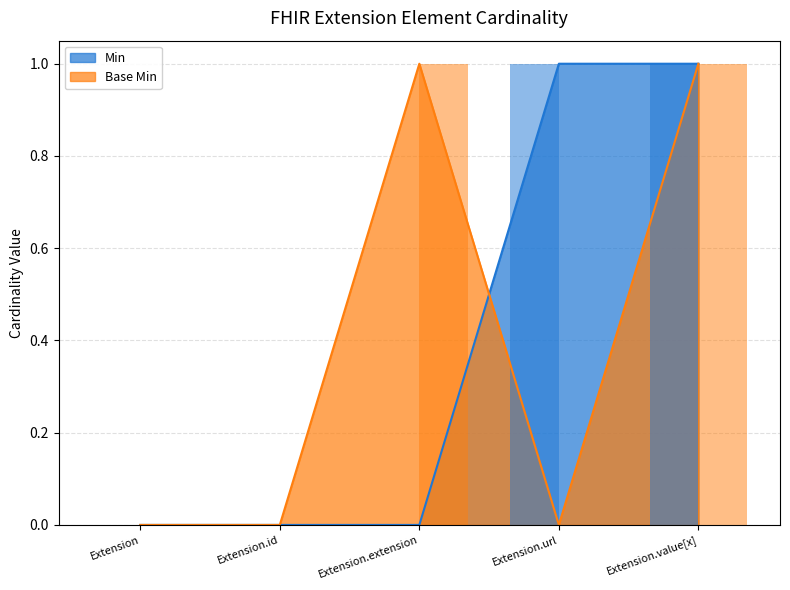

Is it true that Min equals 0 at Extension.extension?

True